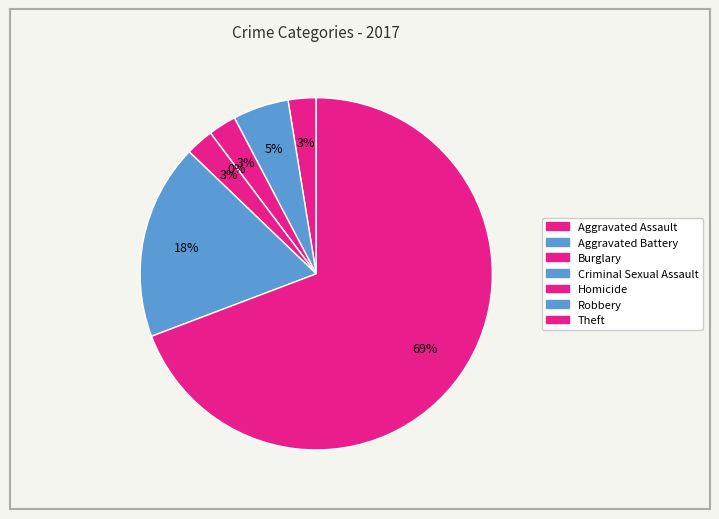

To the nearest percent, what is the difference between the largest and smallest slice percentages?

69%